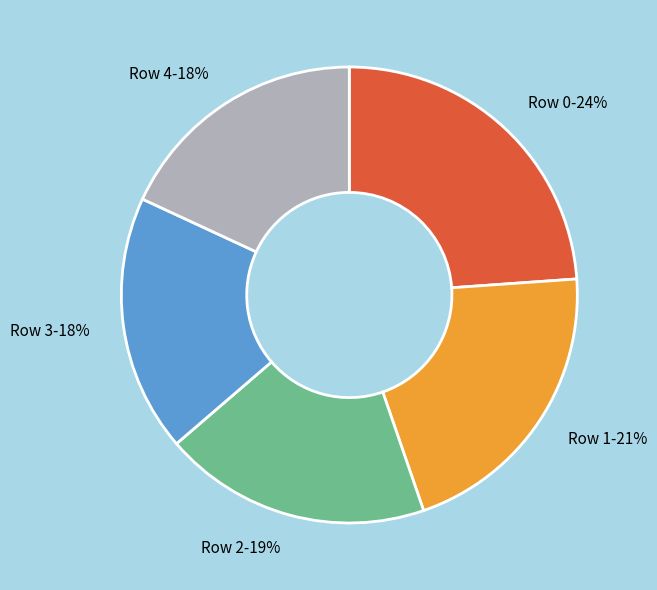

To the nearest percent, what portion does Row 0 represent?

24%